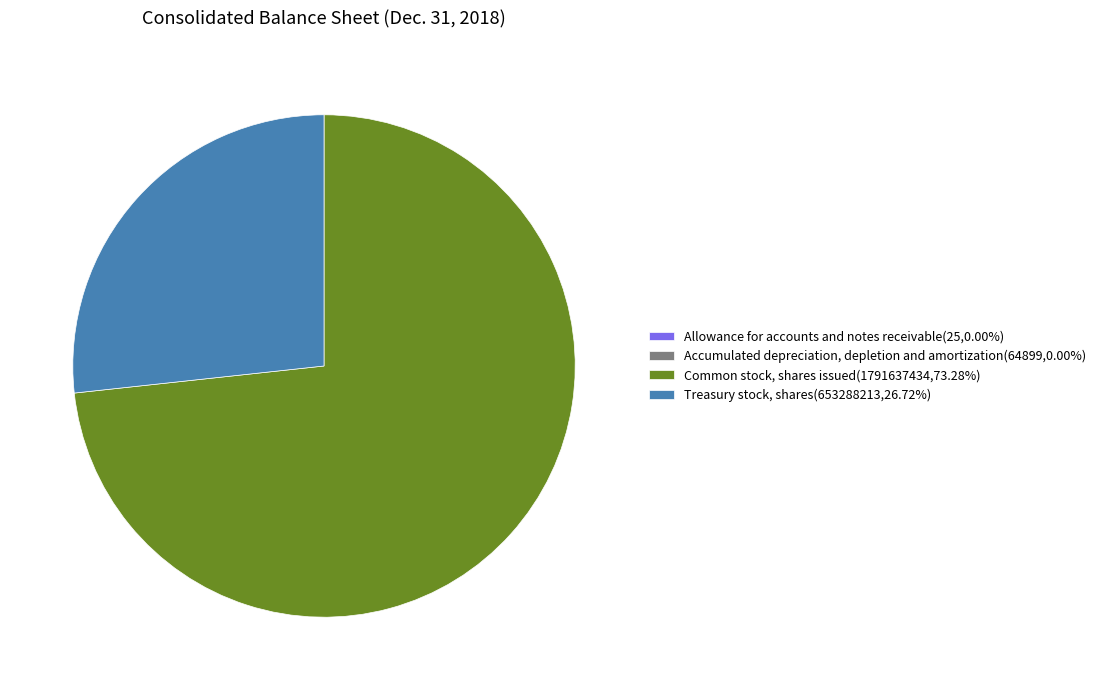

Is the sum of Common stock, shares issued(1791637434,73.28%) and Treasury stock, shares(653288213,26.72%) greater than half?

Yes